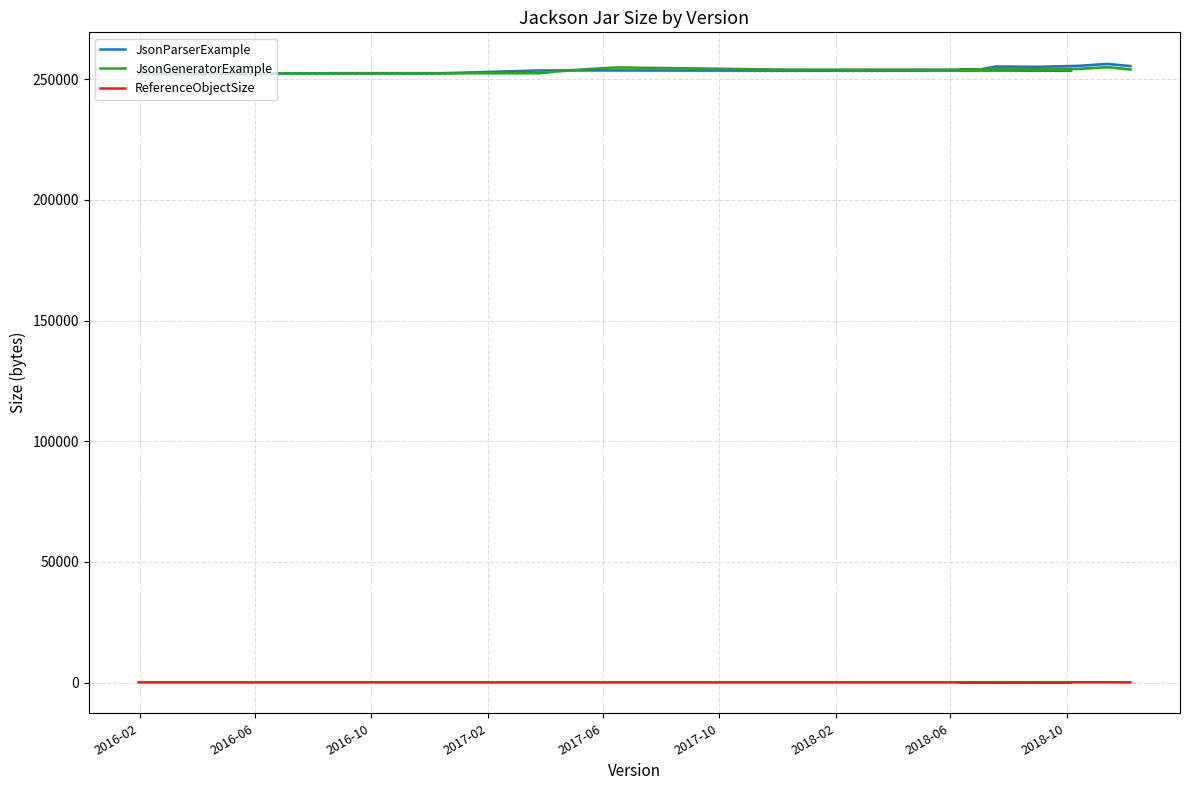

What is the value of the JsonParserExample point at the 4th from the left?

252416